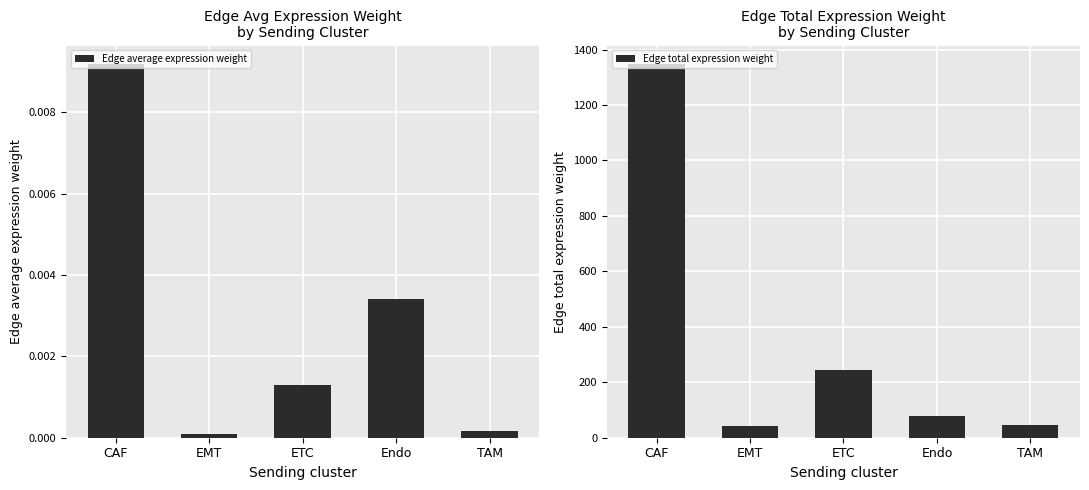

Reading right to left, extract all data points from this chart.

Edge average expression weight: TAM=0.0	Endo=0.0	ETC=0.0	EMT=0.0	CAF=0.0
Edge total expression weight: TAM=44.3	Endo=79.2	ETC=244.9	EMT=42.7	CAF=1347.1